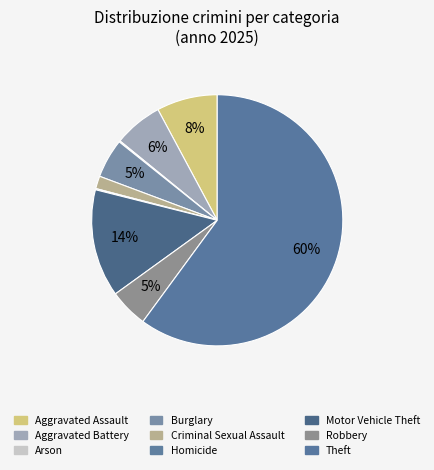

To the nearest percent, what is the difference between the largest and smallest slice percentages?

60%